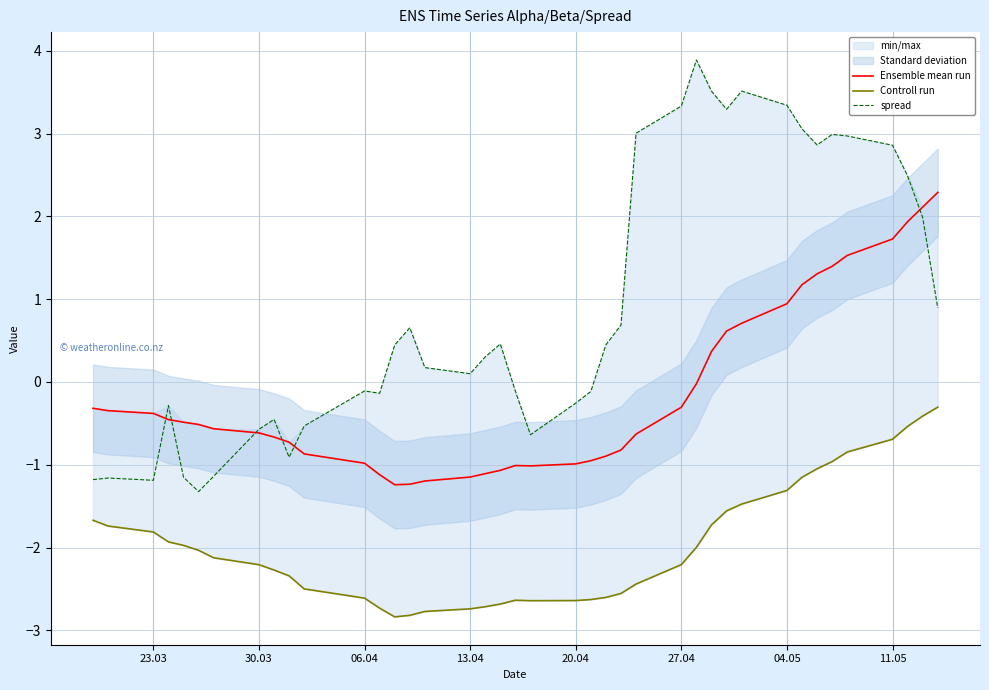

Is it true that spread equals -1.2 at 23.03?

True